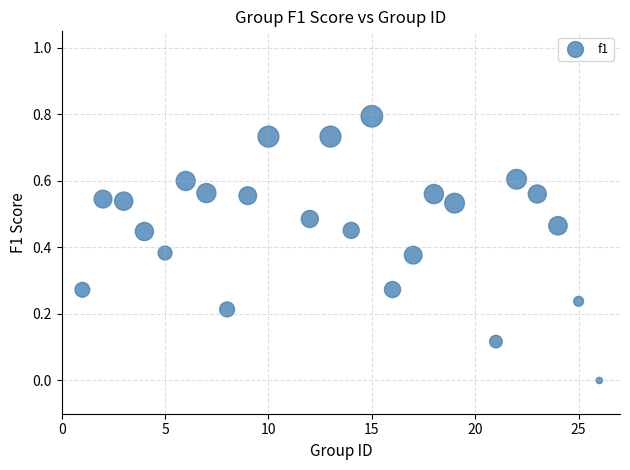

What is the range of X values (max minus min)?

25.0